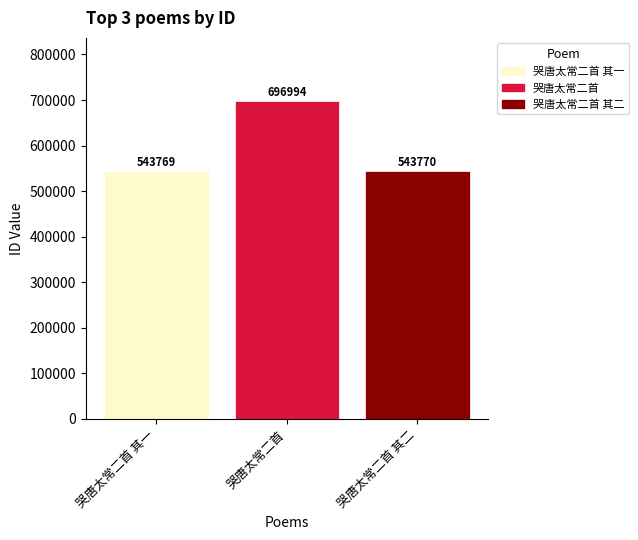

What is the change in value from 哭唐太常二首 其一 to 哭唐太常二首 其二?

+1